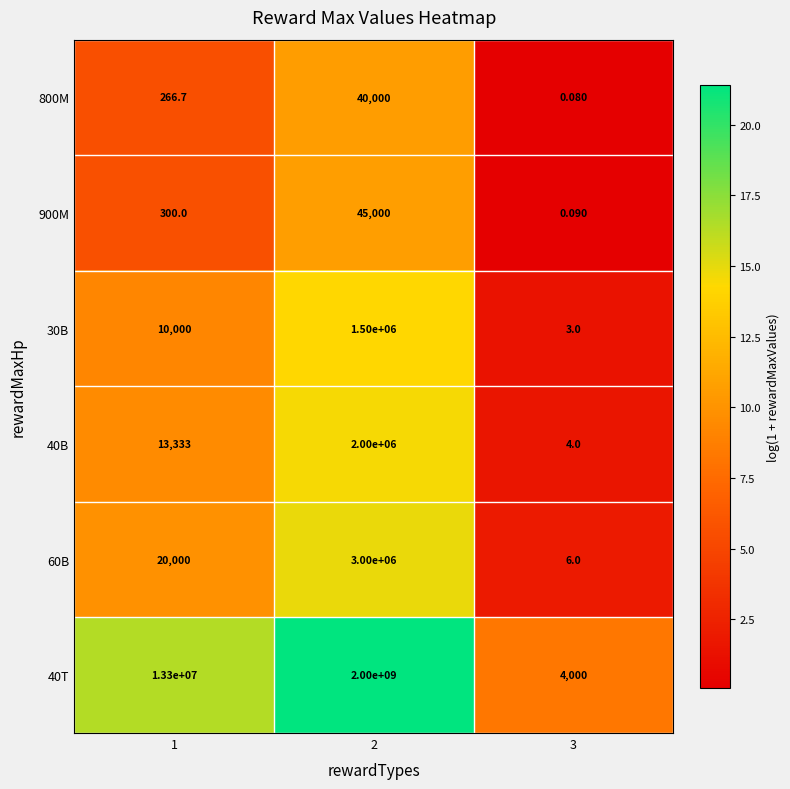

Rank the series by their maximum value, from highest to lowest.

40T, 60B, 40B, 30B, 900M, 800M